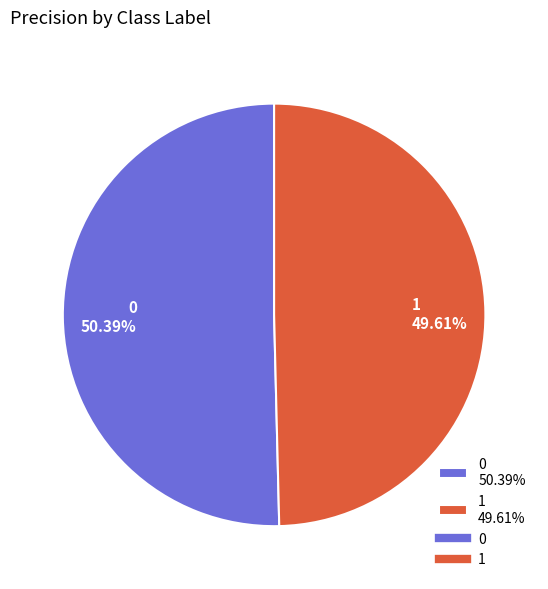

True or false: 0 accounts for 64% of the total.

False